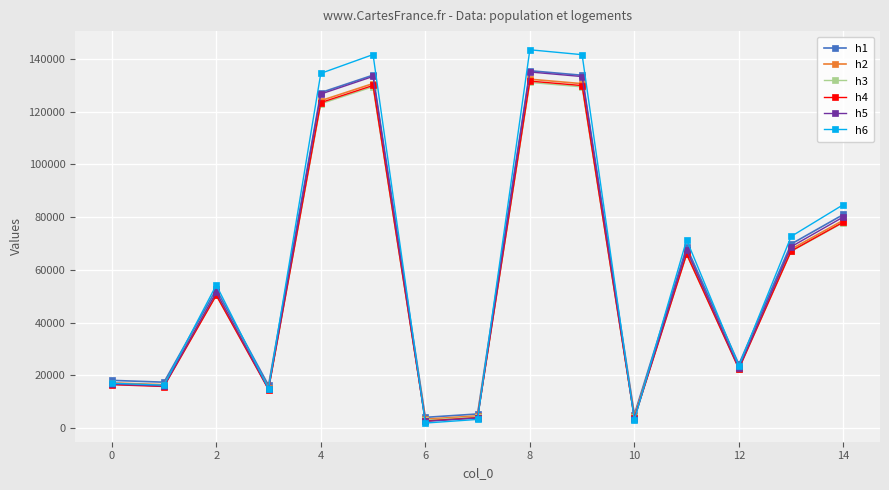

How many data points in h2 are less than 51035?

7